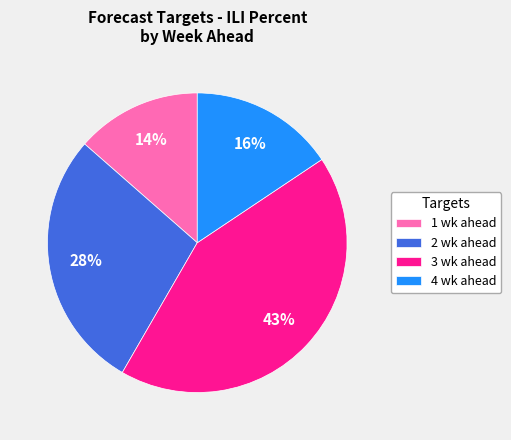

To the nearest percent, what portion does 1 wk ahead represent?

14%